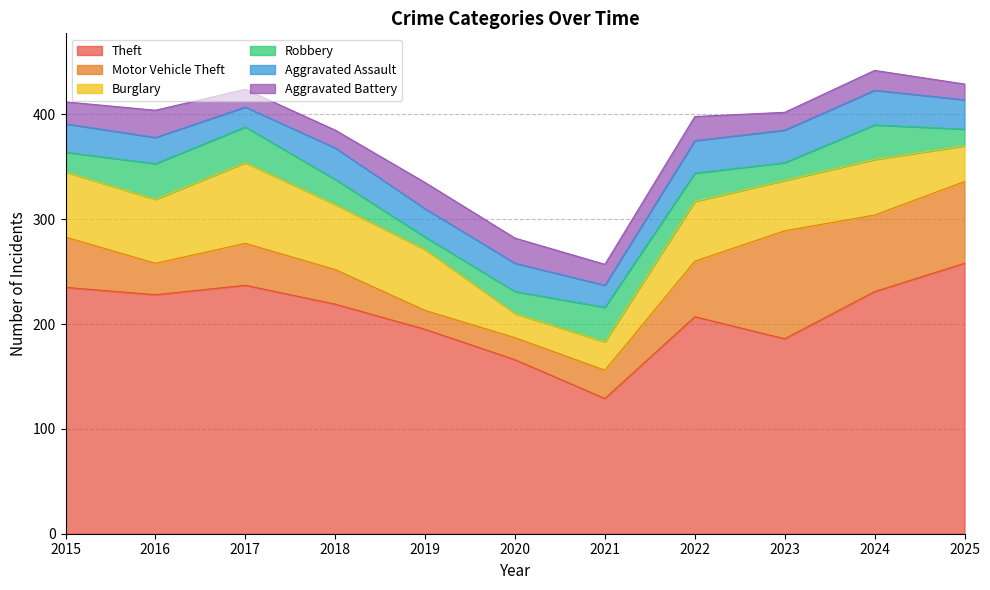

How many data points does each series have?

11